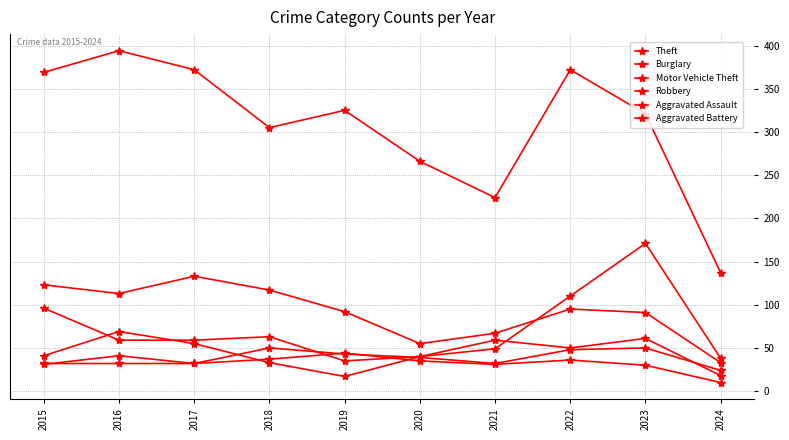

Is this an area chart (filled region under the line)?

No